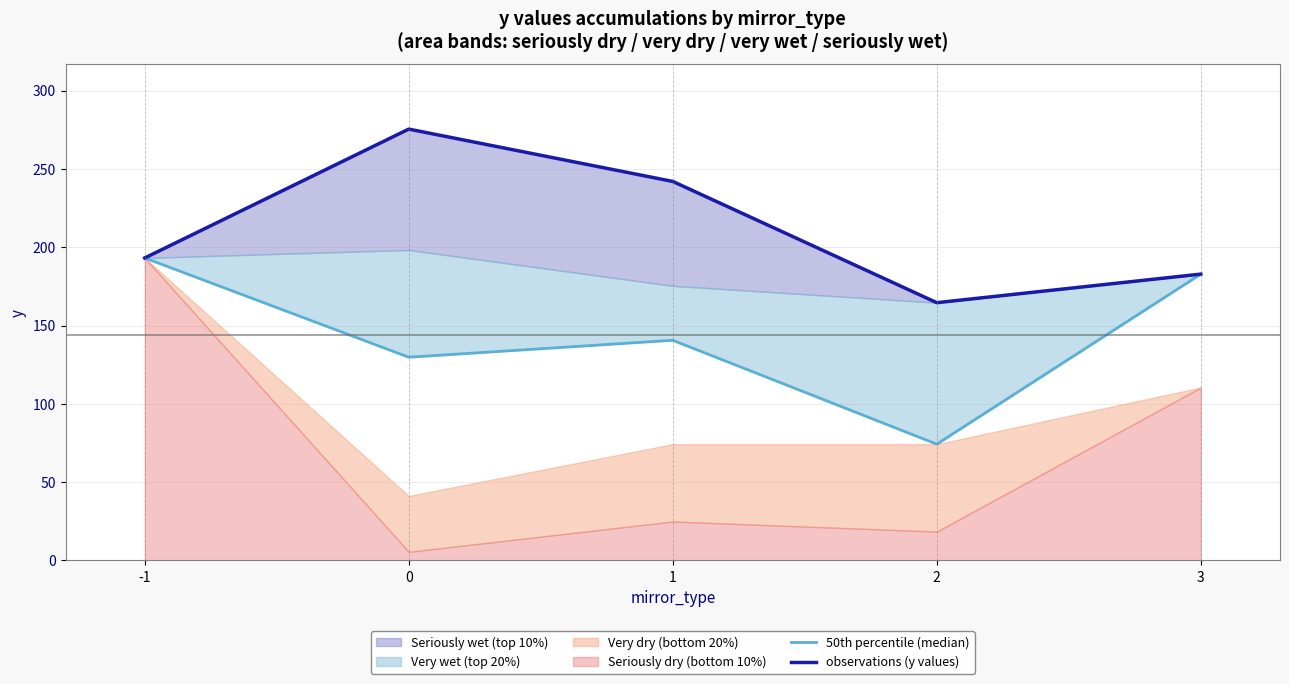

What is the difference between the highest and lowest values at 1?

101.4